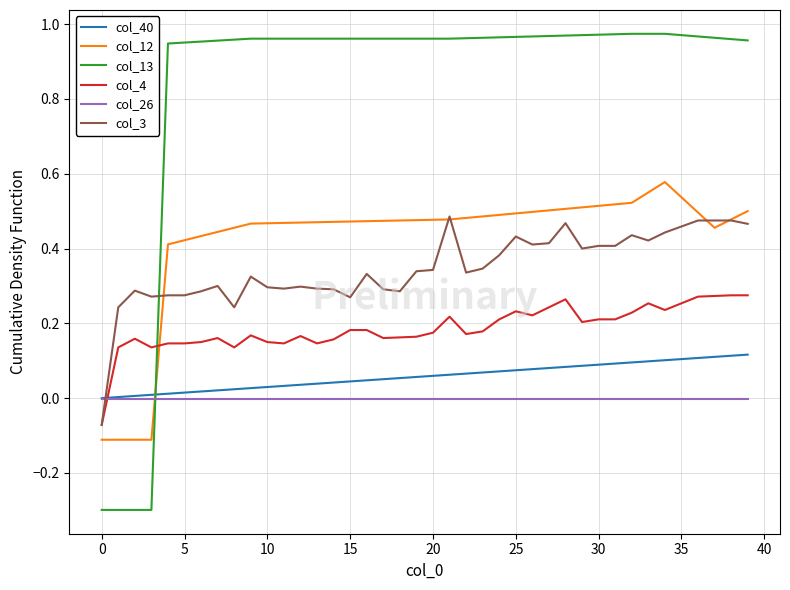

Which series has the largest total across all categories?

col_13